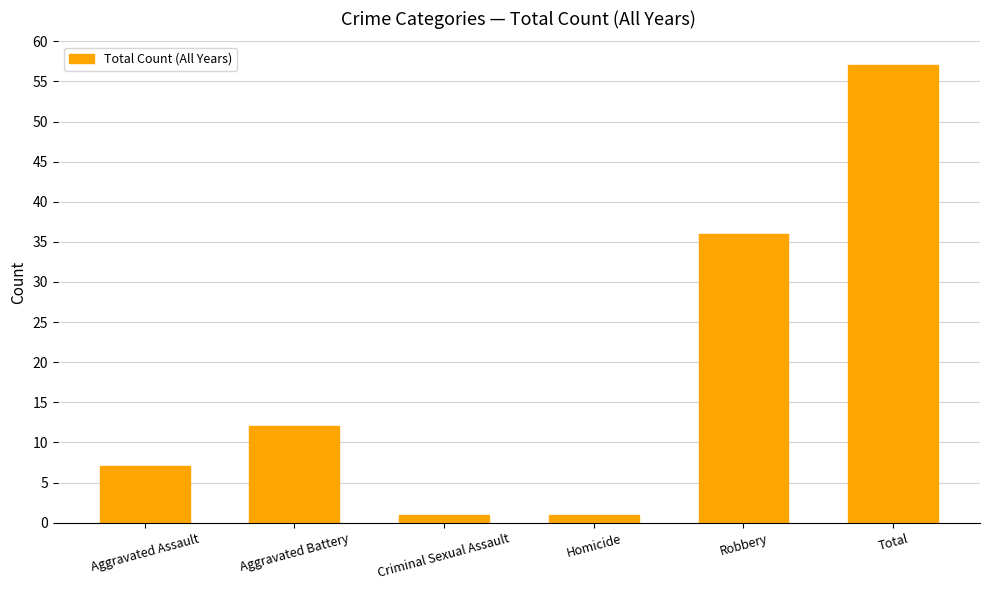

The value at Homicide is 1. True or false?

True